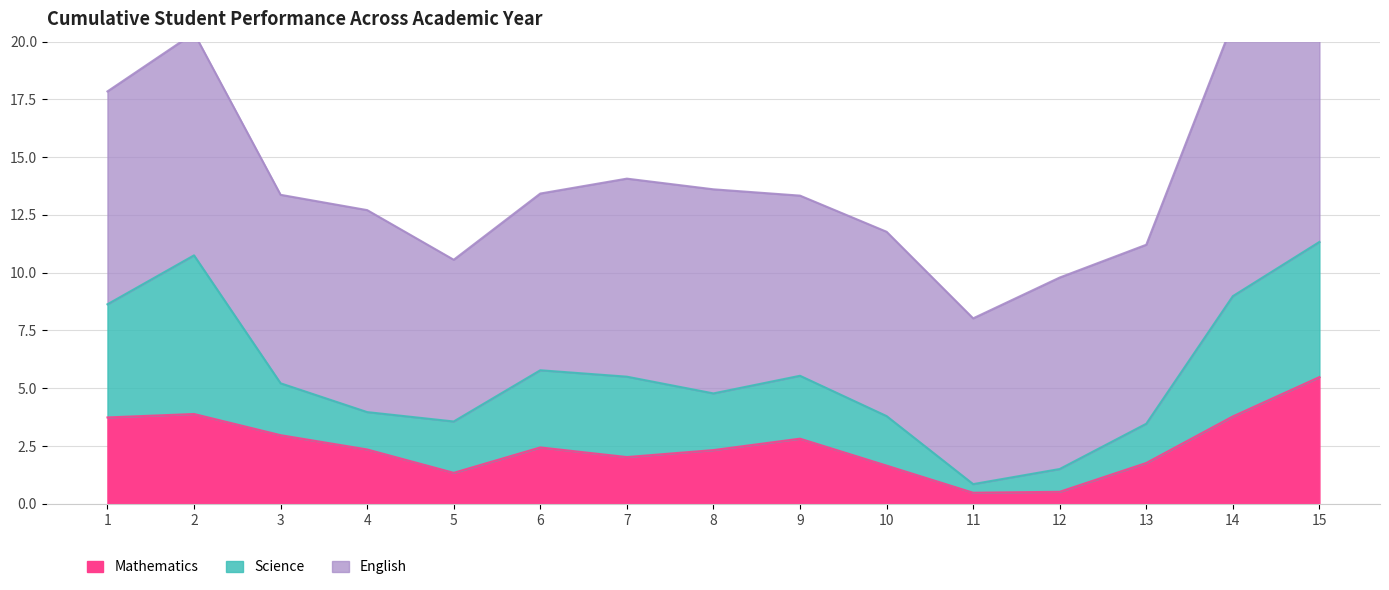

Where is Mathematics nearest to the value 2?

7